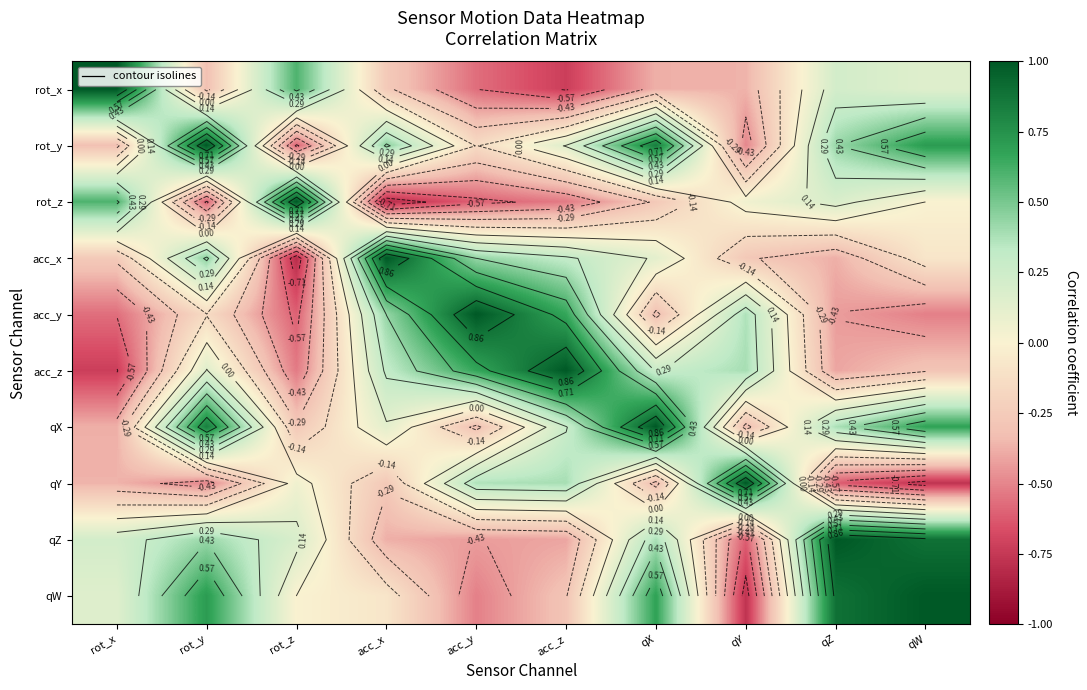

Which series has the widest spread of values?

rot_z